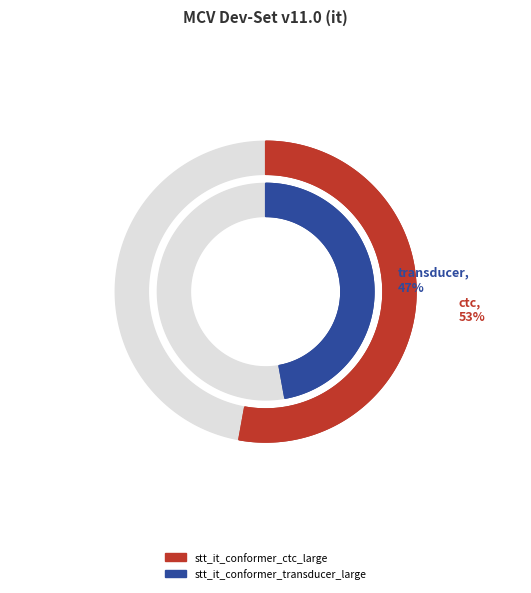

How many slices are in this pie chart?

2